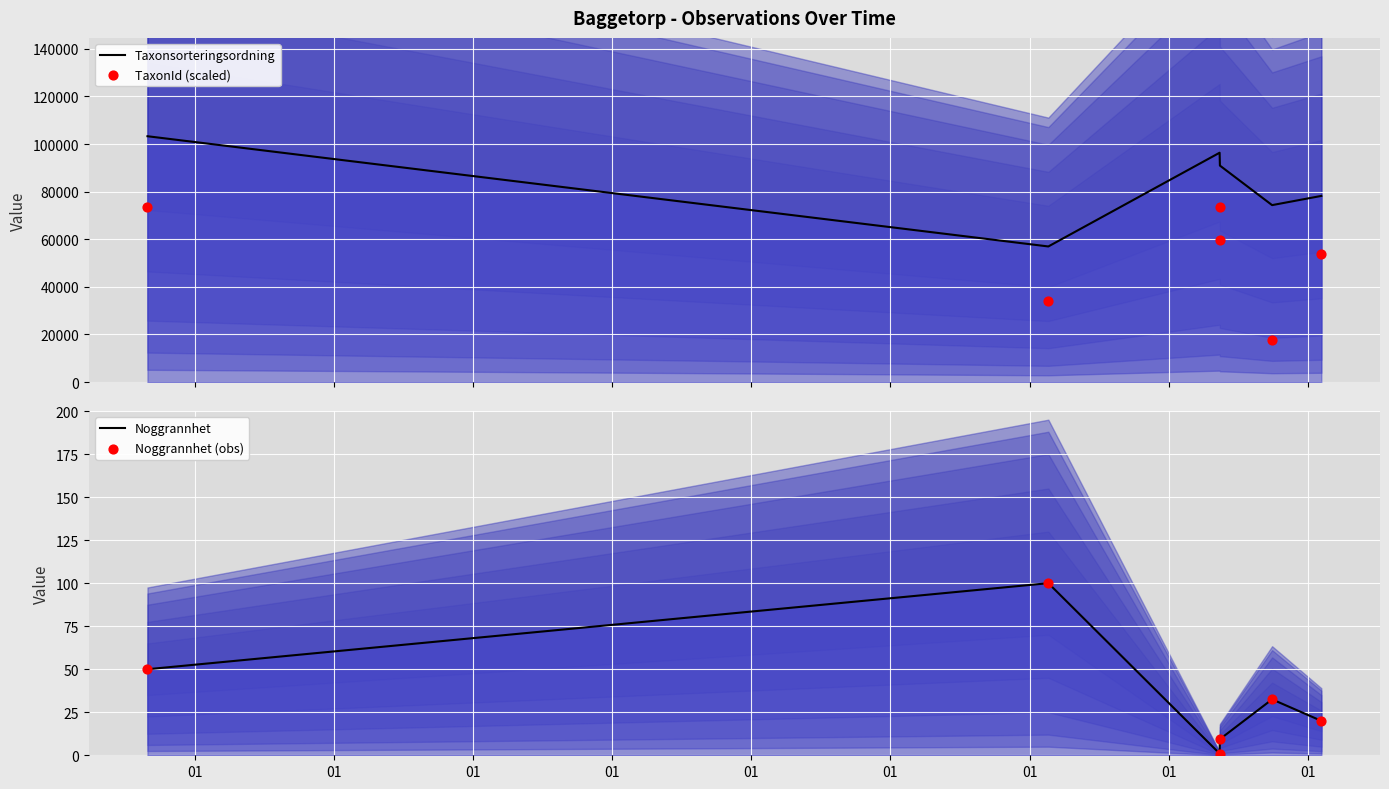

What is the total value across all series at 01?

177079.7